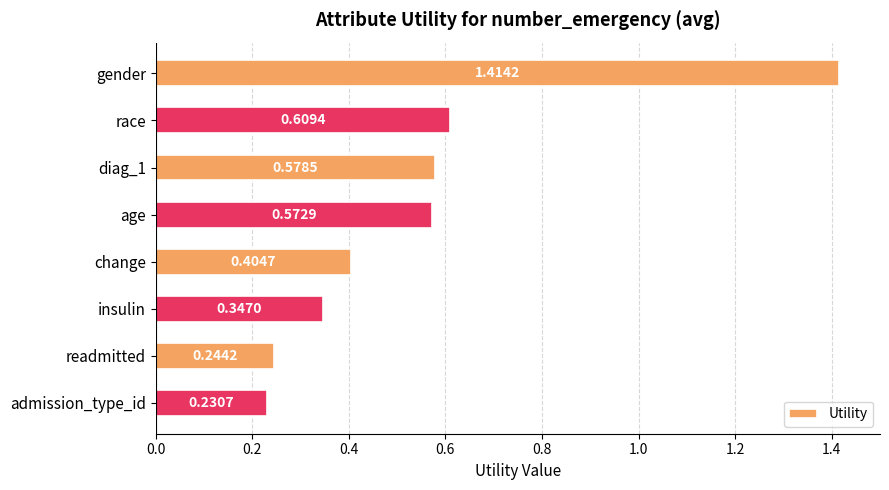

What is the label of the 8th bar from the bottom?

gender